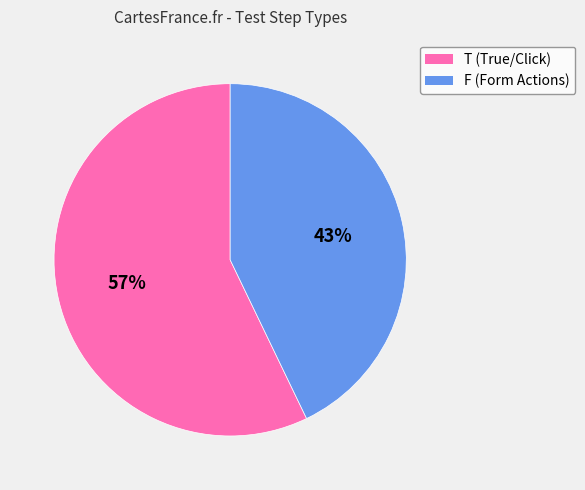

Which slice is the largest?

T